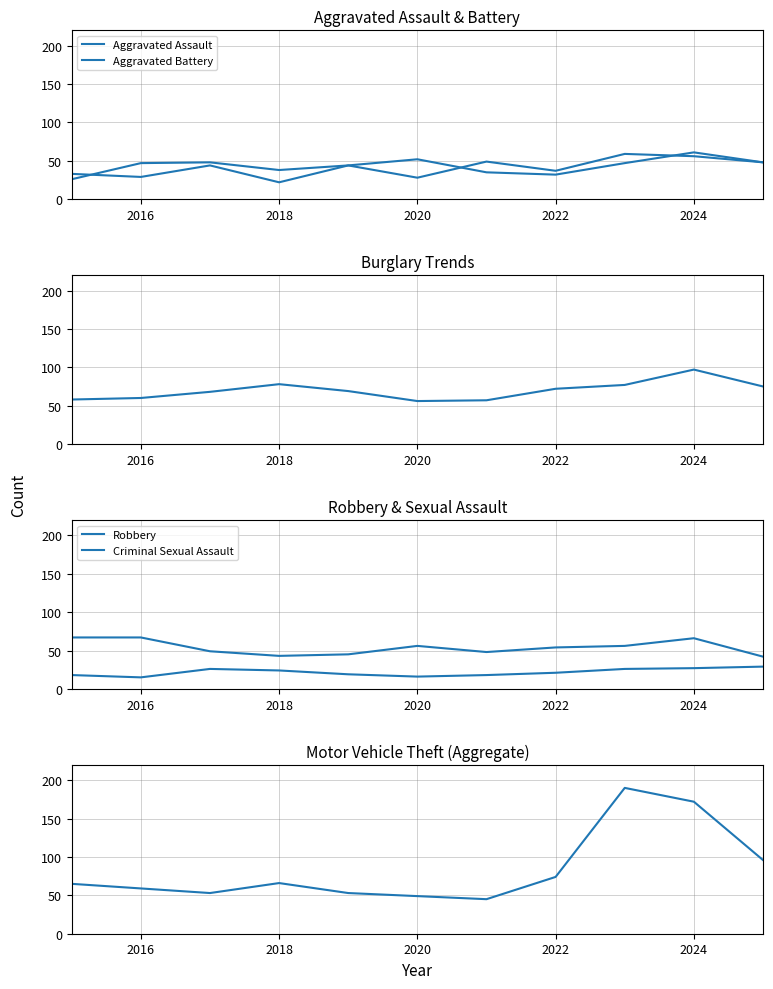

Read the Robbery value at 2022, to the nearest 10.

50